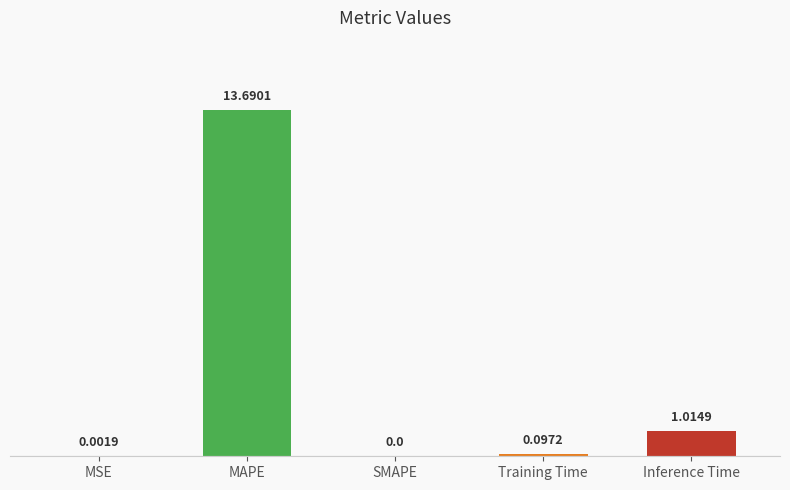

What is the greatest value displayed?

13.7